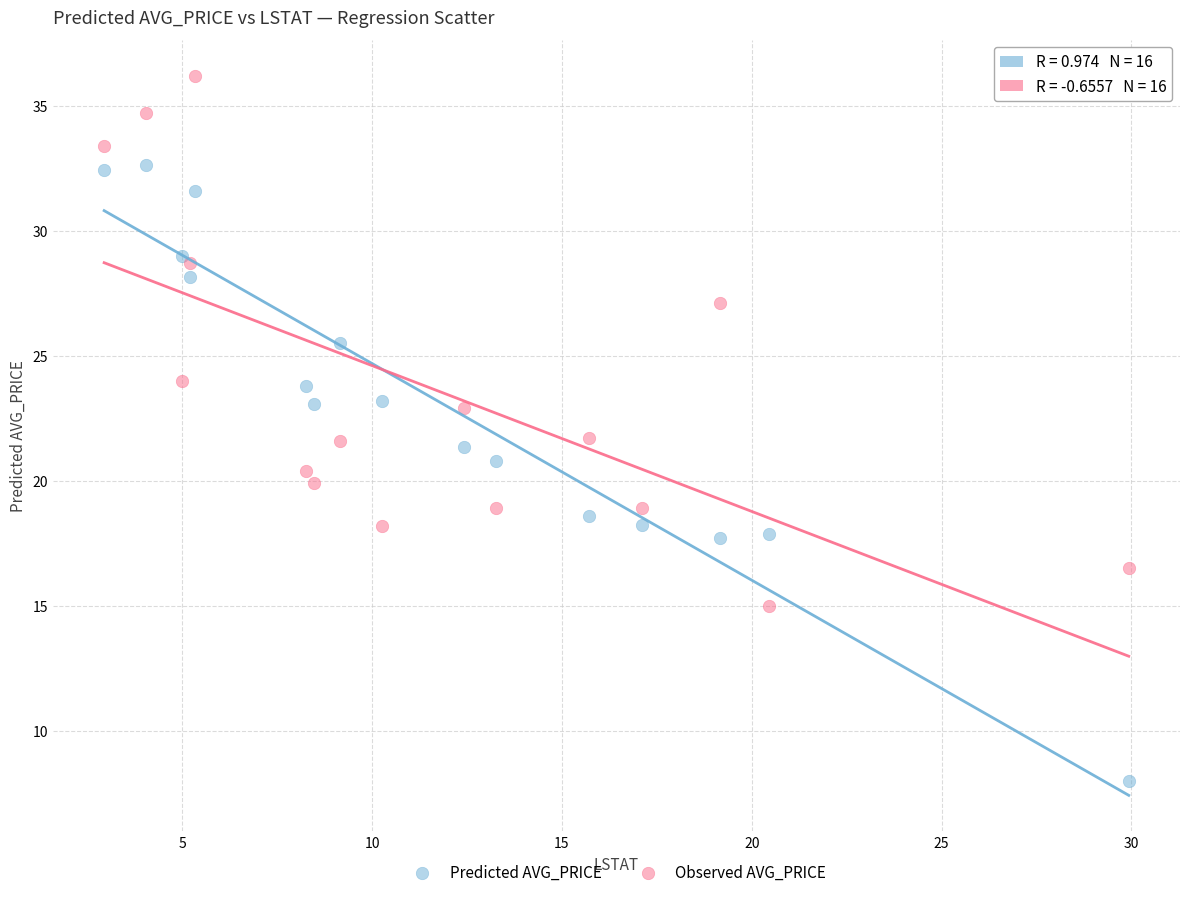

In the Observed AVG_PRICE series, what Y value is closest to 25?

24.0